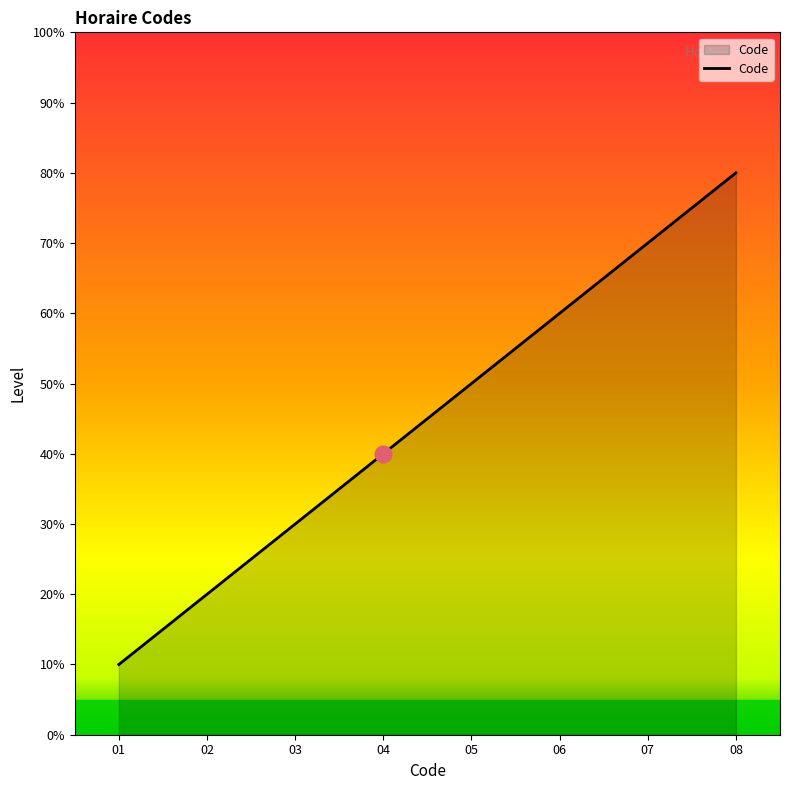

Is this an area chart (filled region under the line)?

Yes